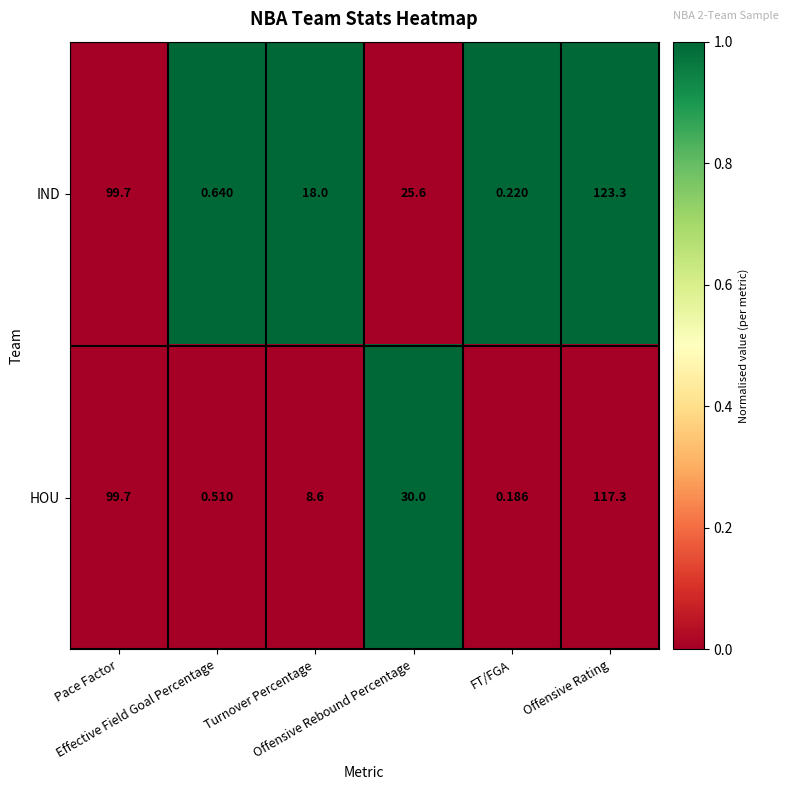

Rank the series by their maximum value, from highest to lowest.

IND, HOU